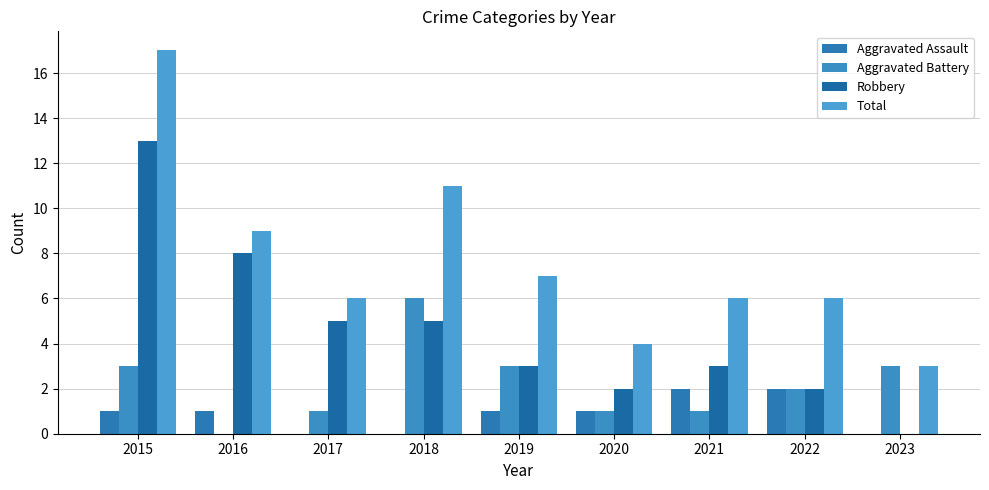

How many series are shown in this chart?

4